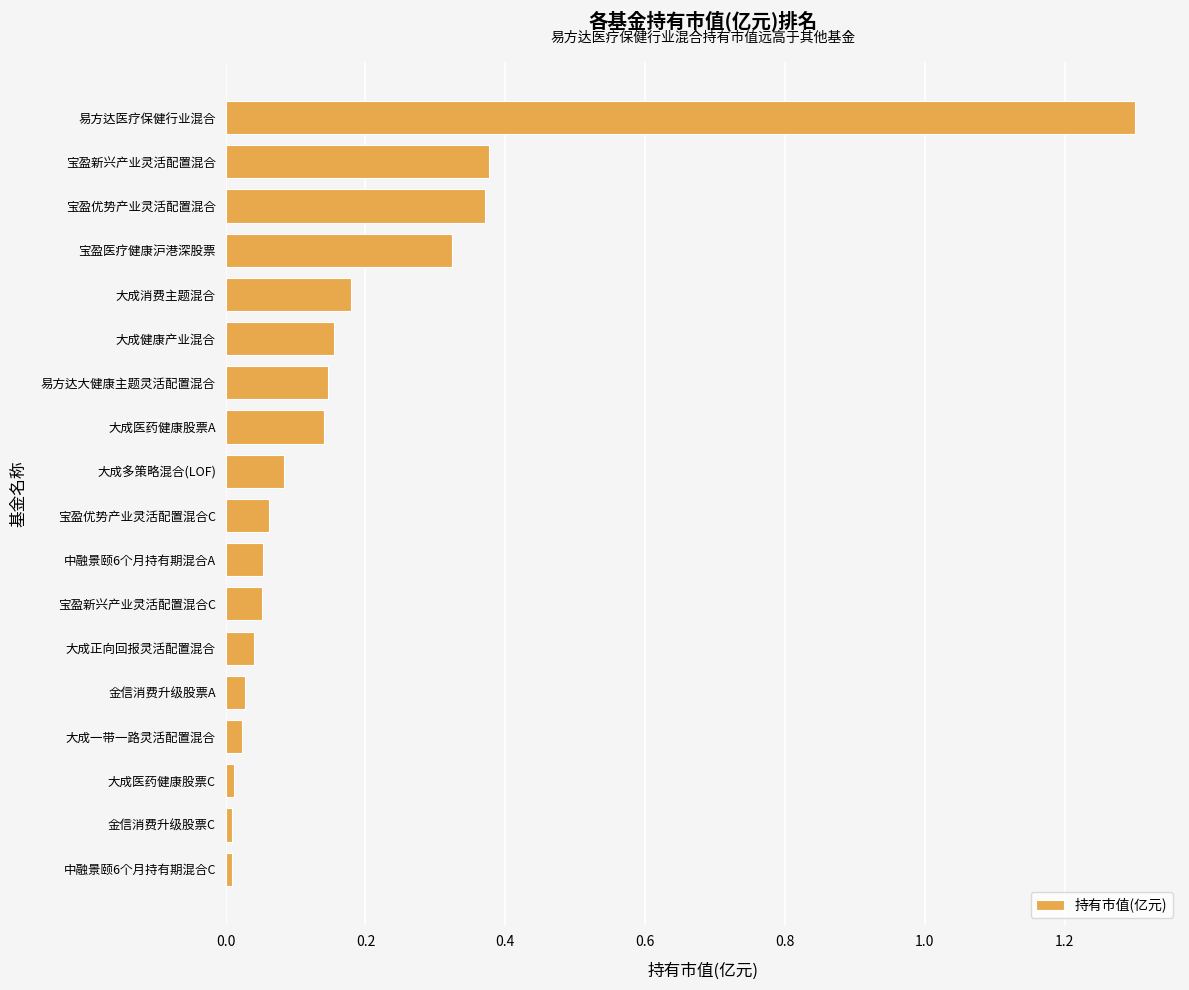

Count the number of data series in this chart.

1